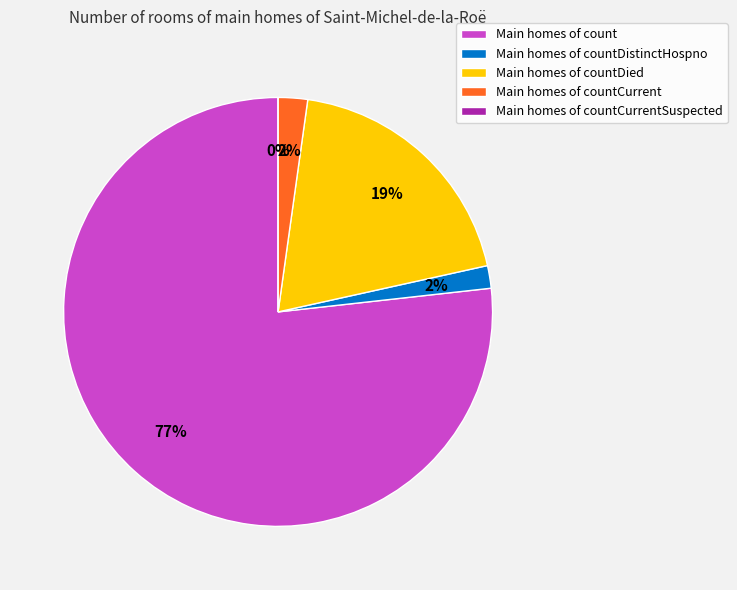

What is the smallest slice in the pie chart?

countCurrentSuspected